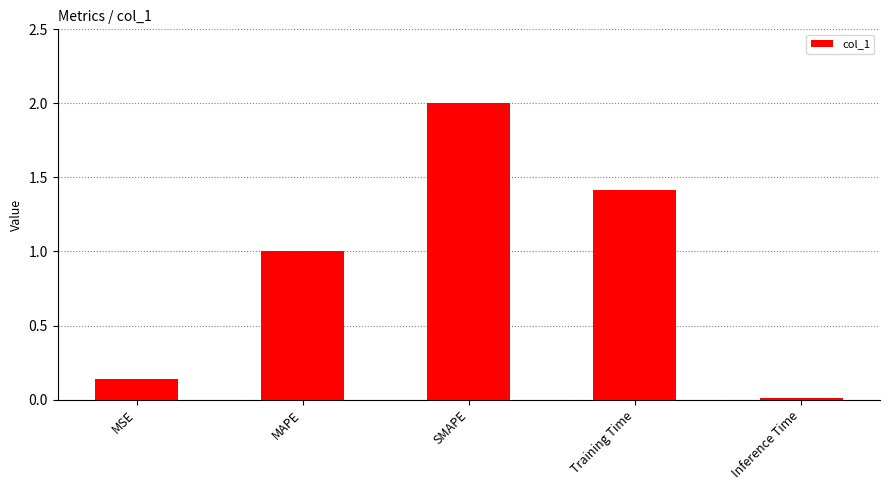

The chart shows a value of 2.0 at SMAPE. True or false?

True